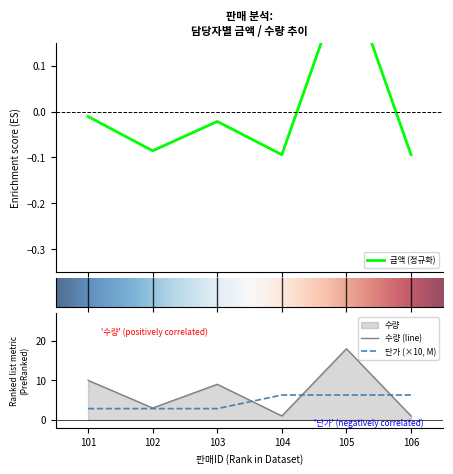

True or false: 금액 has more than 1 interior local peaks.

True